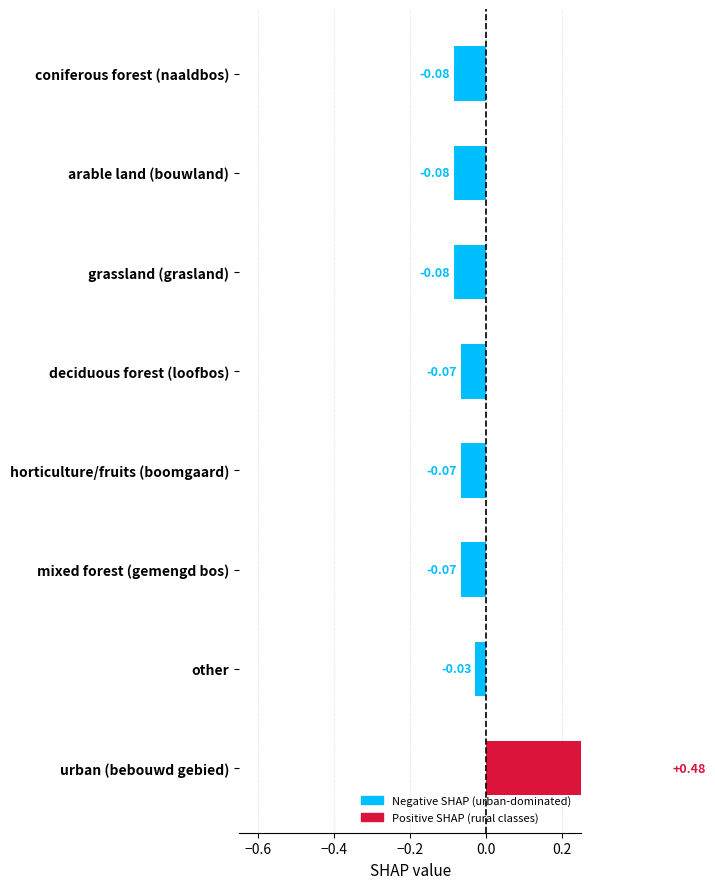

Are the bars horizontal?

Yes